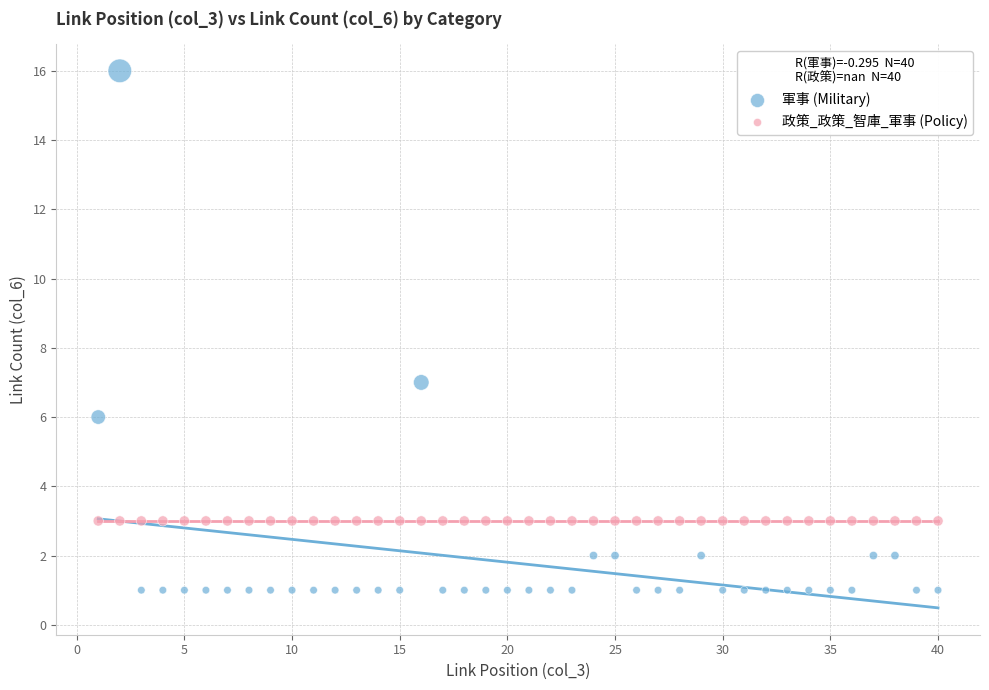

Which series reaches the minimum Y coordinate?

軍事 (Military)